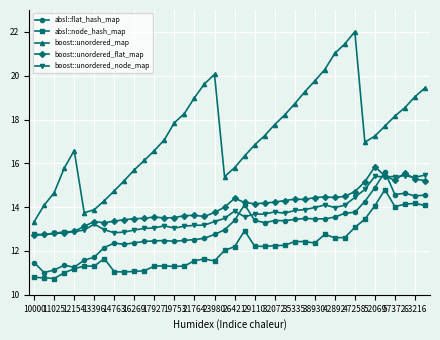

True or false: boost::unordered_flat_map and boost::unordered_map intersect in this chart.

False